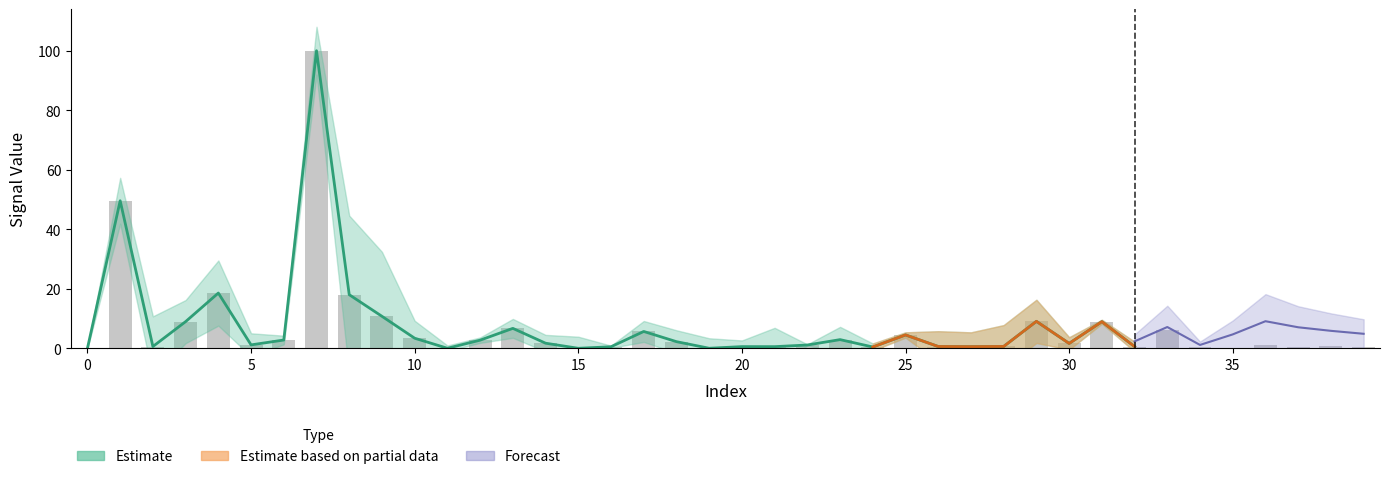

Reading left to right, extract all data points from this chart.

0.0	49.6	0.6	9.0	18.6	1.2	2.8	100.0	18.0	10.8	3.4	0.0	2.7	6.7	1.7	0.0	0.5	5.7	2.2	0.0	0.6	0.6	1.1	2.9	0.4	4.5	0.6	0.6	0.6	9.1	1.6	8.9	0.6	6.2	0.5	0.0	1.1	0.5	0.6	0.5